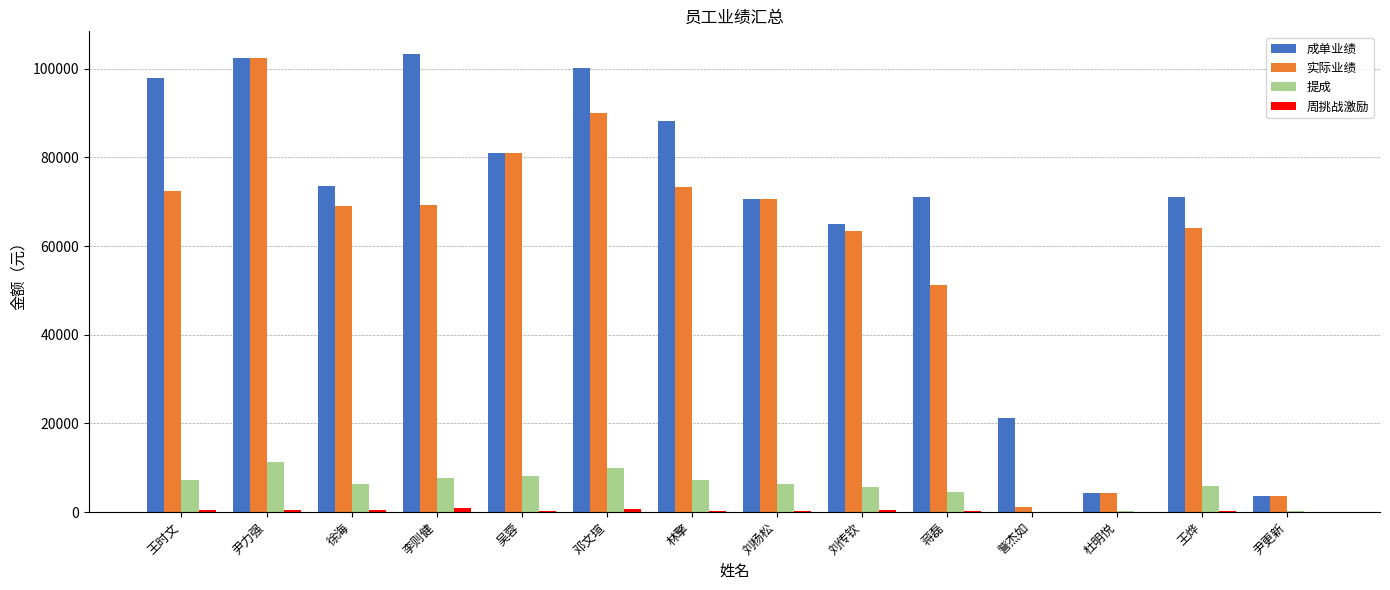

What is the sum of all 实际业绩 values?

816208.8